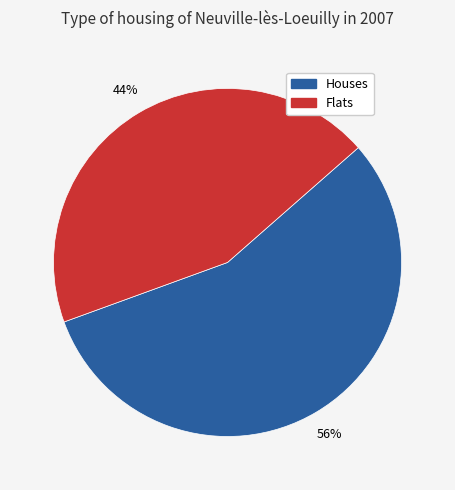

To the nearest percent, what is the difference between the largest and smallest slice percentages?

12%